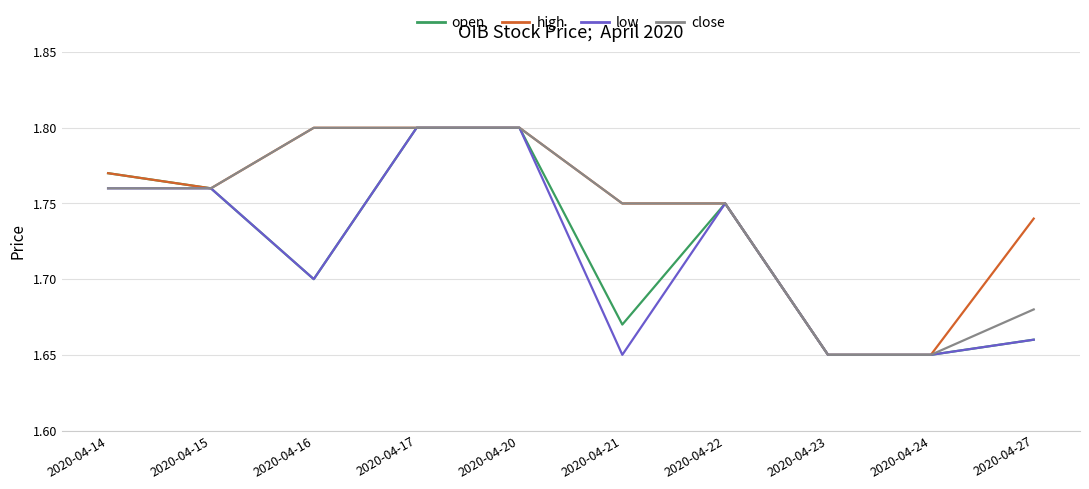

Is the value of open at 2020-04-27 greater than the value of low at 2020-04-22?

No